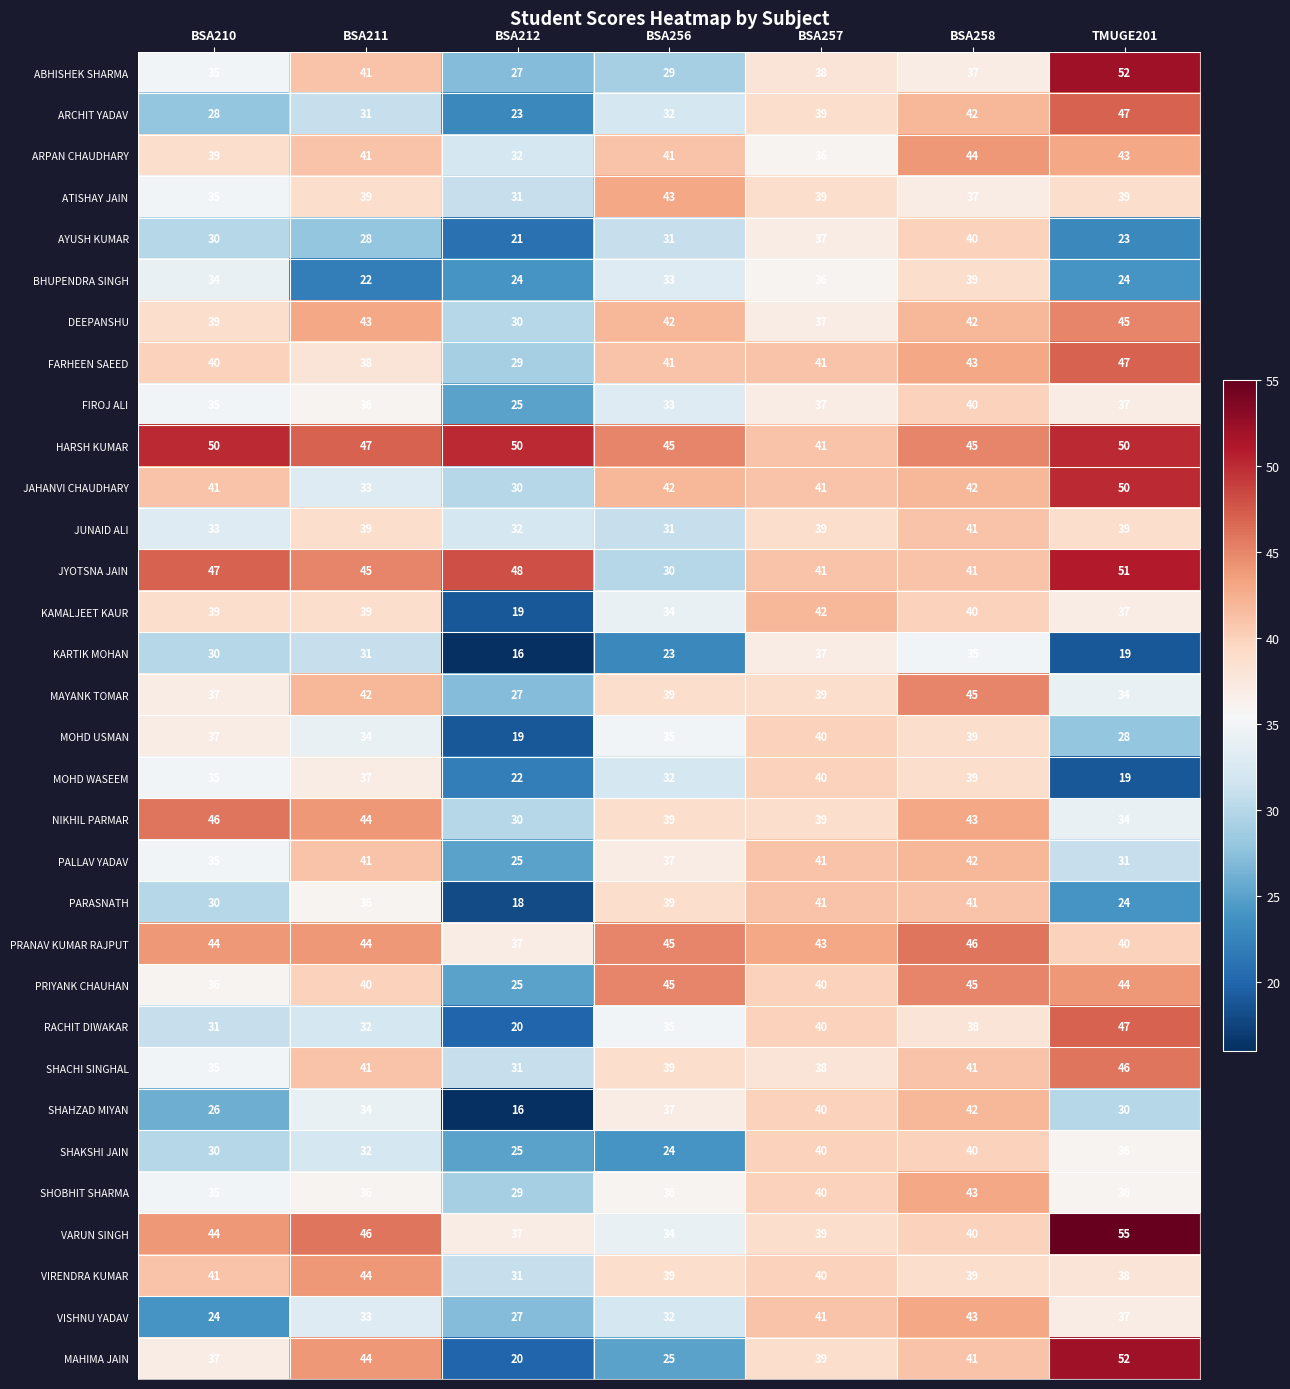

What value does the VISHNU YADAV series have at BSA210?

24